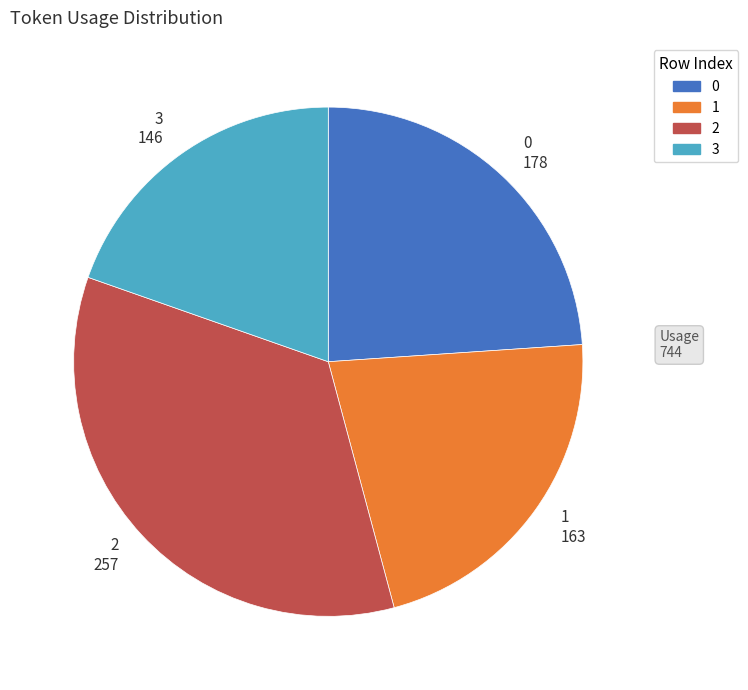

Is it true that 0 178 is 24% of the pie?

True